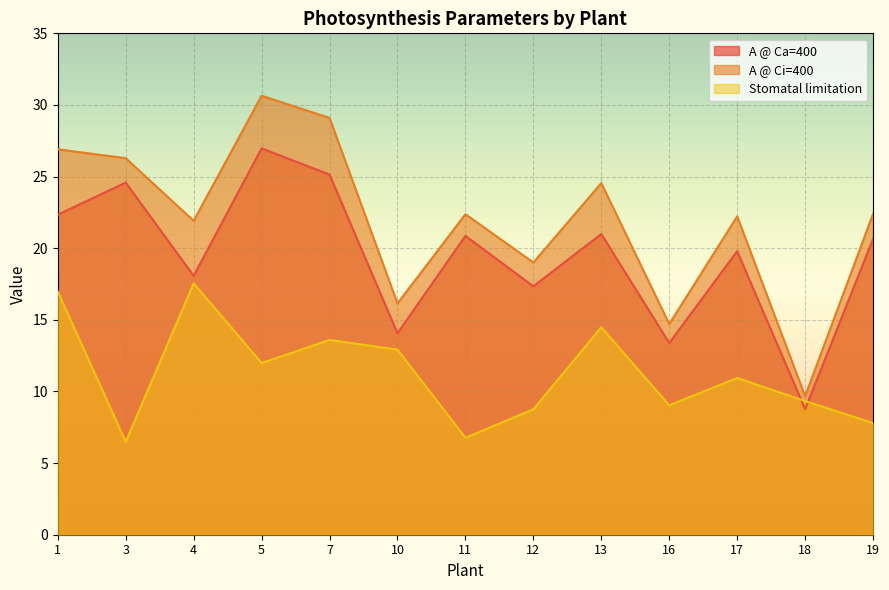

Where does the Stomatal limitation series first go above 10?

1